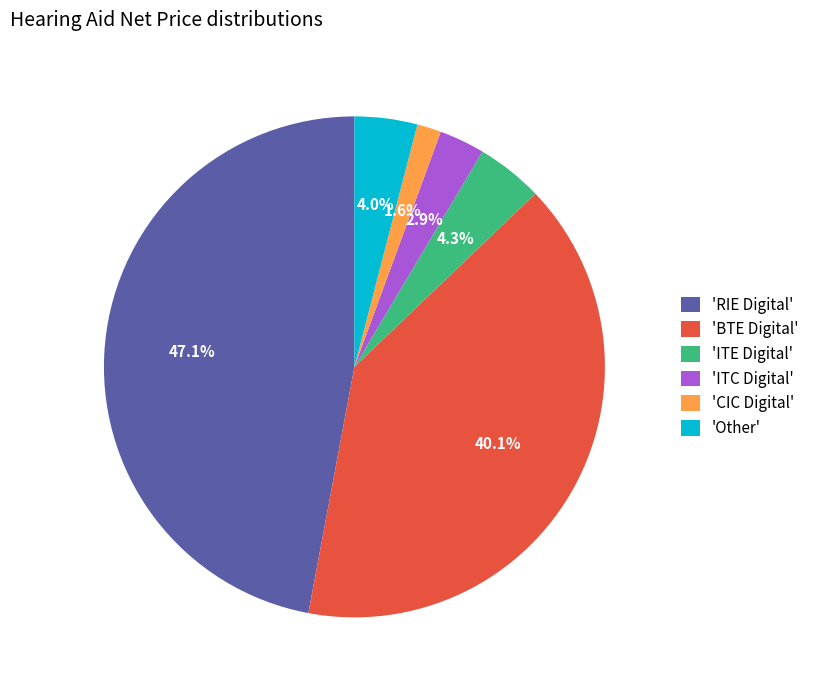

Does 'ITE Digital' represent more than half of the total?

No